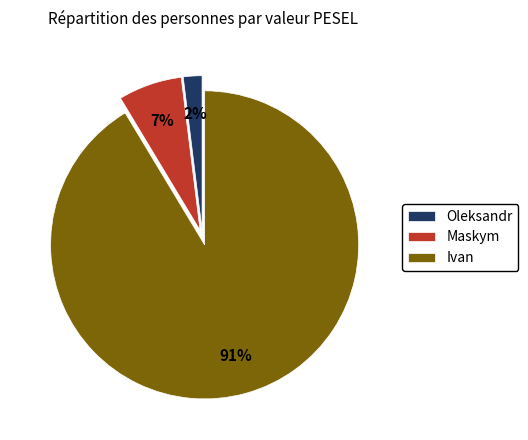

Which slice is the smallest?

Oleksandr